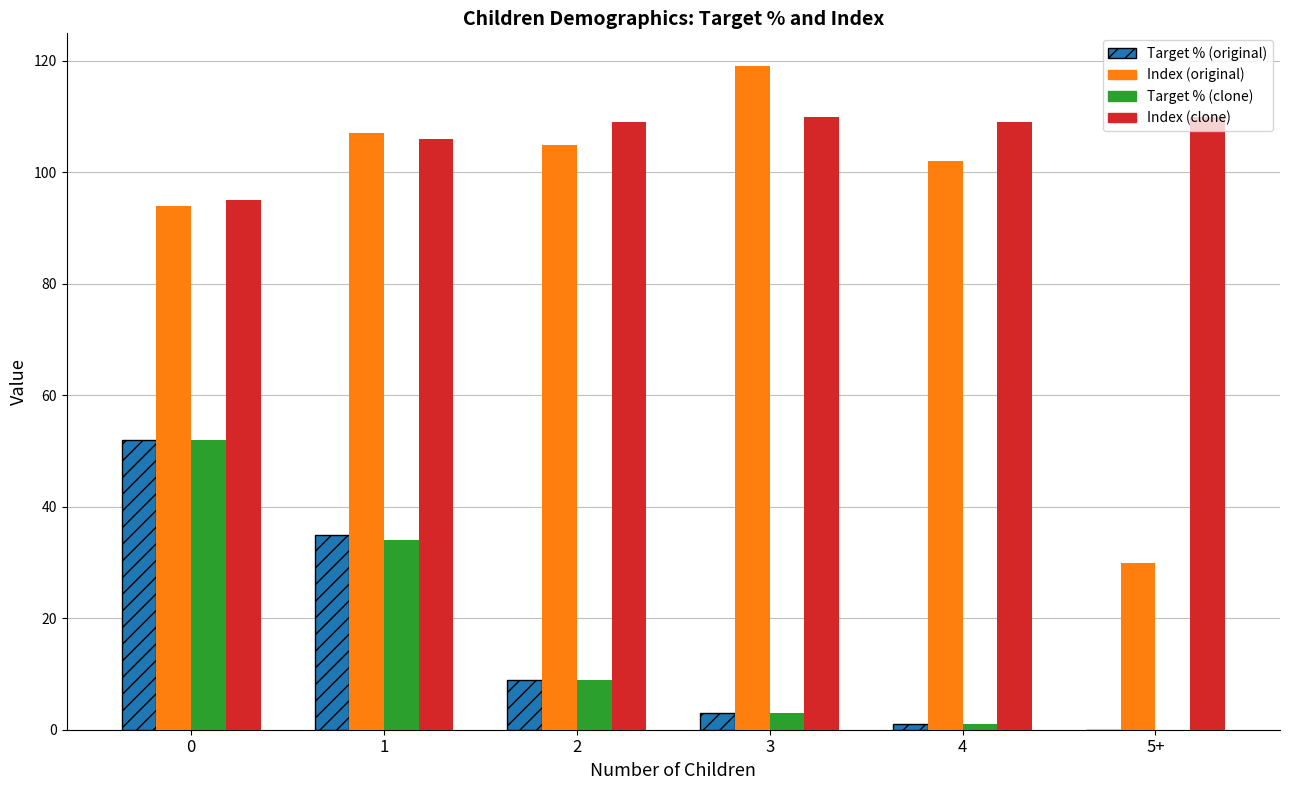

What is the highest value of the Index (clone) series?

110